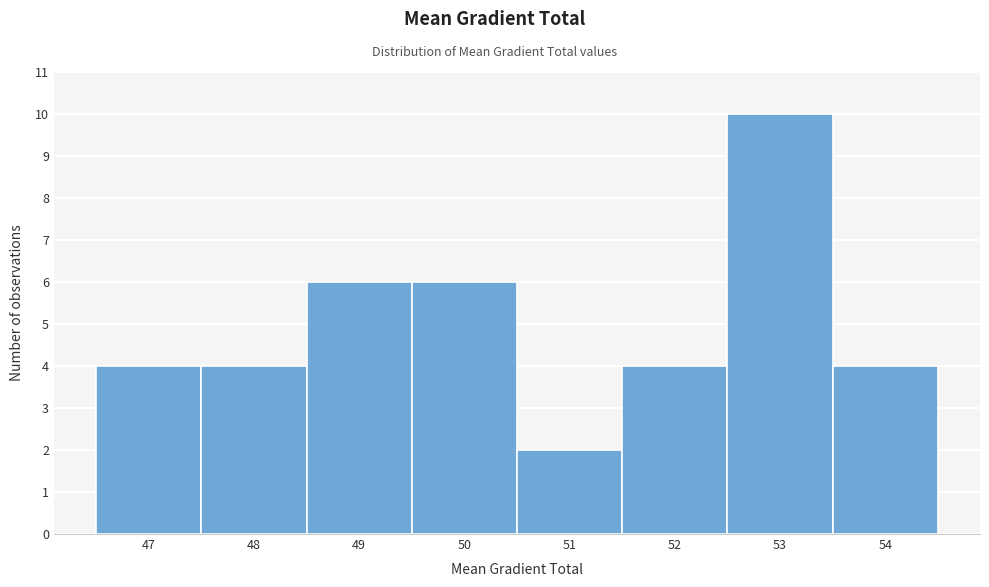

Reading left to right, list all the values displayed in this chart.

47=4	48=4	49=6	50=6	51=2	52=4	53=10	54=4